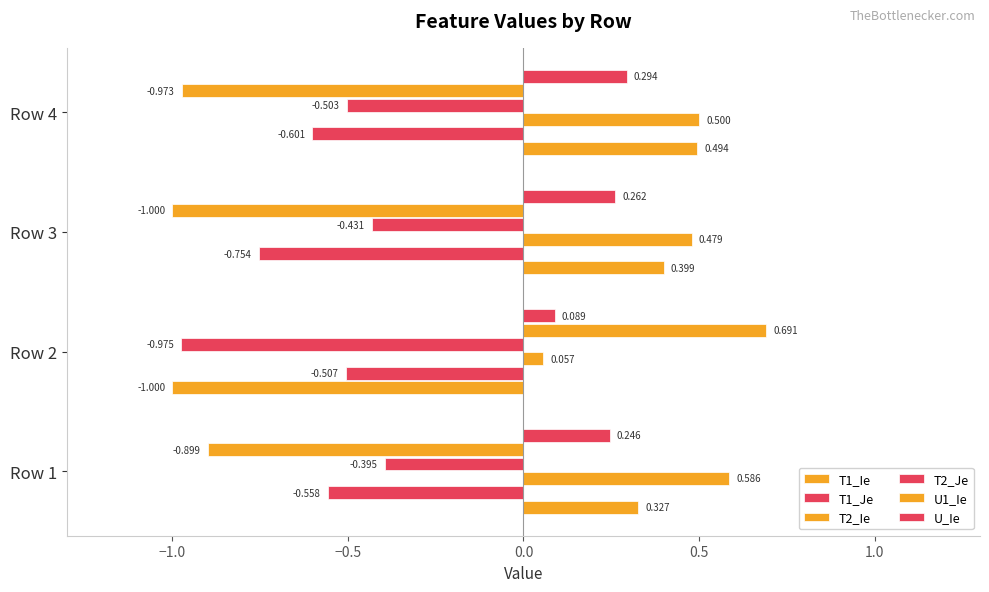

Count the U1_Ie values in the range 0 to 1.

1